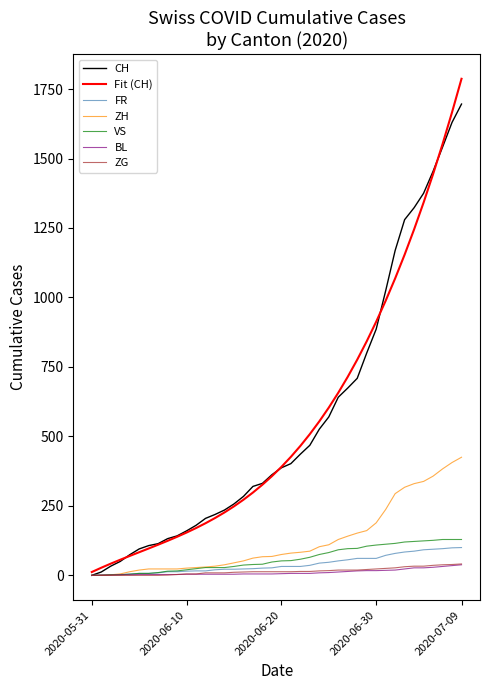

Which series has the widest spread of values?

Fit (CH)